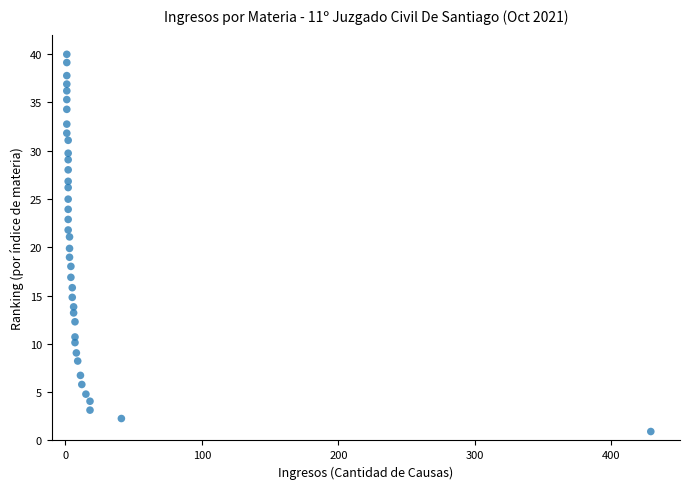

What is the range of Y values (max minus min)?

39.0